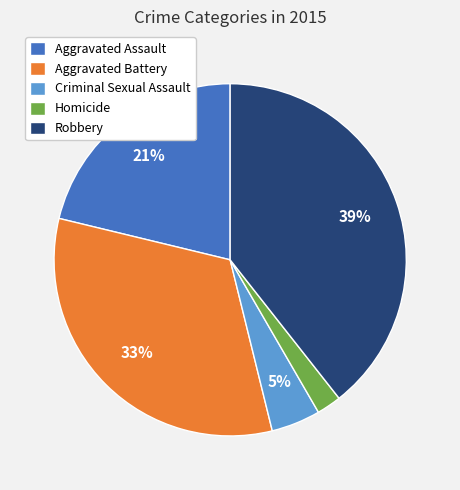

Which has a higher value, Aggravated Assault or Criminal Sexual Assault?

Aggravated Assault